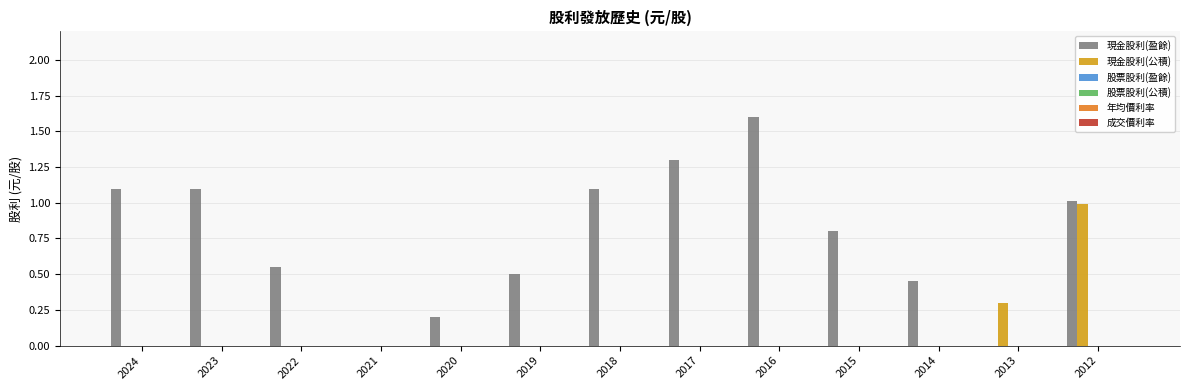

What is the sum of all 現金股利(公積) values?

1.3